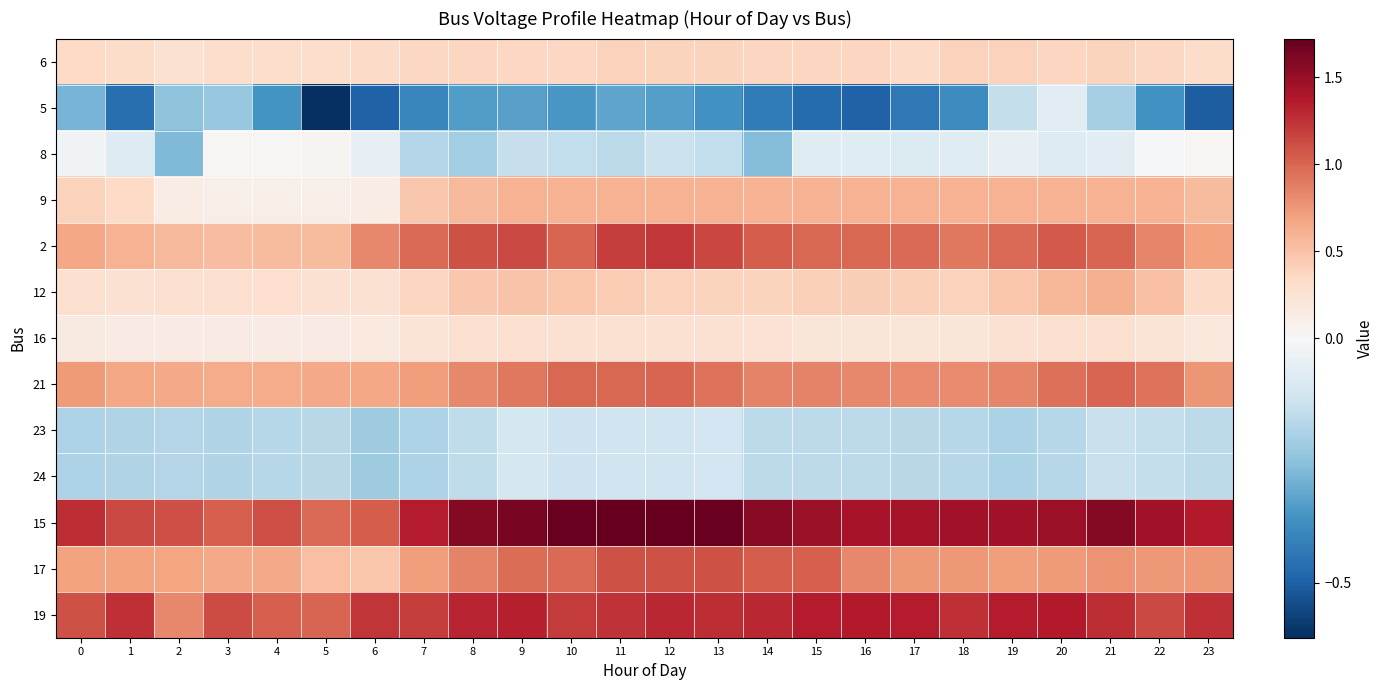

How many data points does each series have?

24